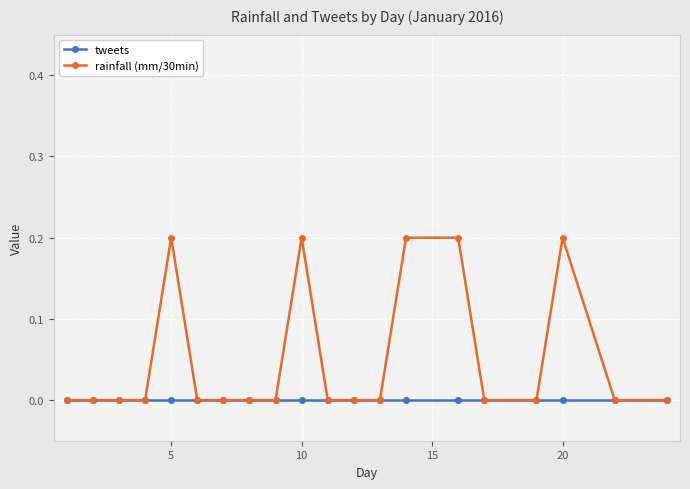

Which series has the largest range (max minus min)?

rainfall (mm/30min)